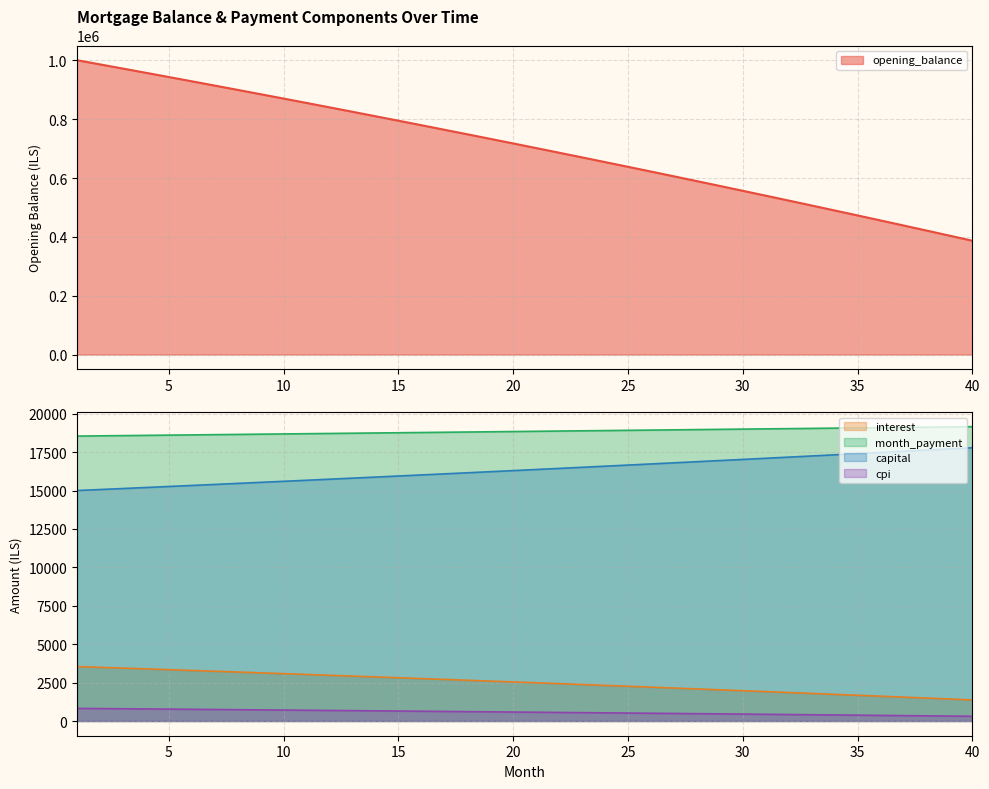

What value does the interest series have at 24?

2317.9